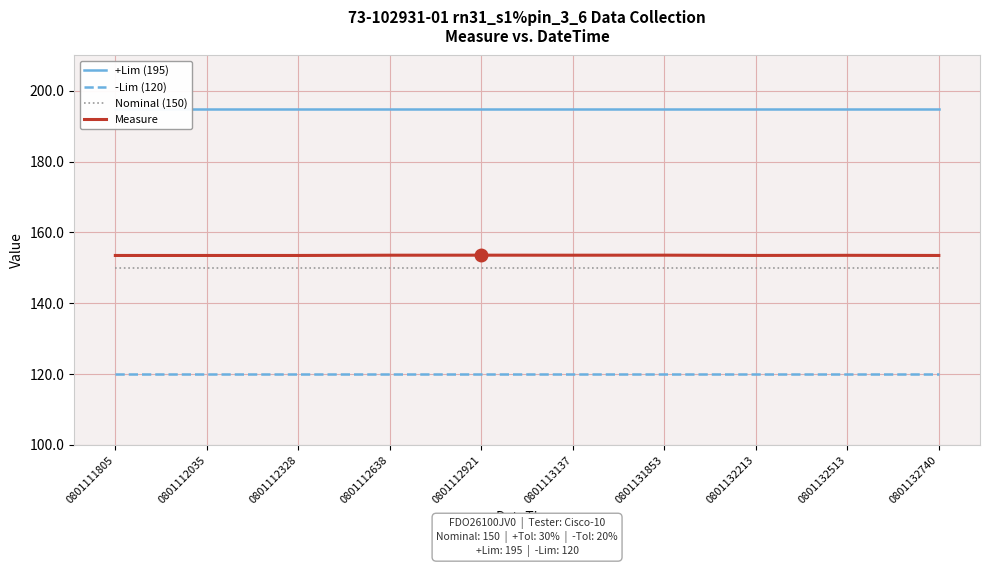

What is the total value across all series at 0801131853?

618.6